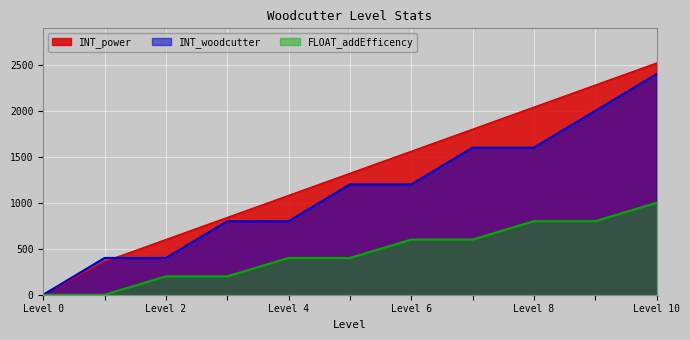

Which series has the widest spread of values?

INT_power